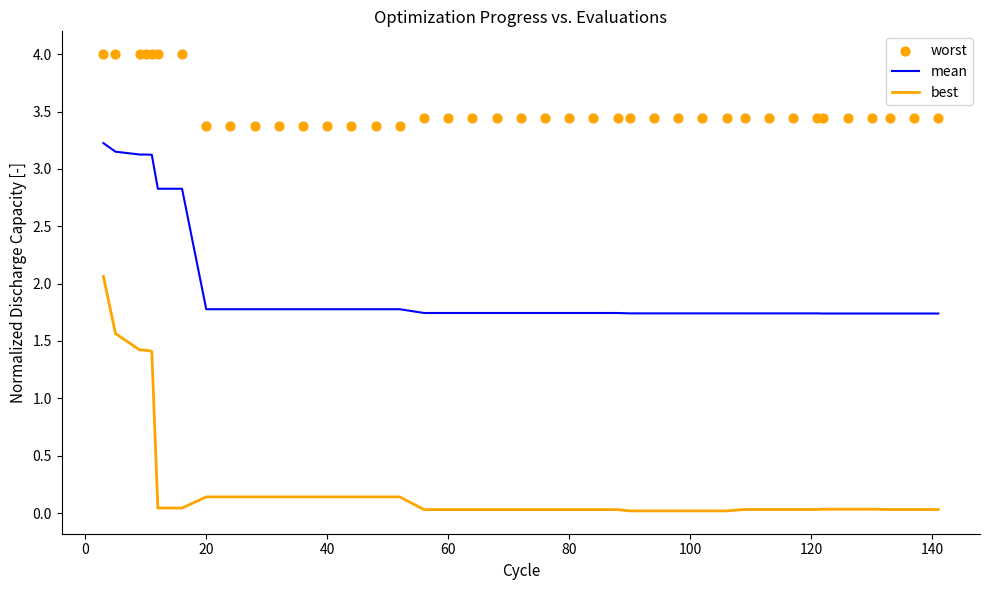

What are all the series names shown in the legend?

mean, best, worst